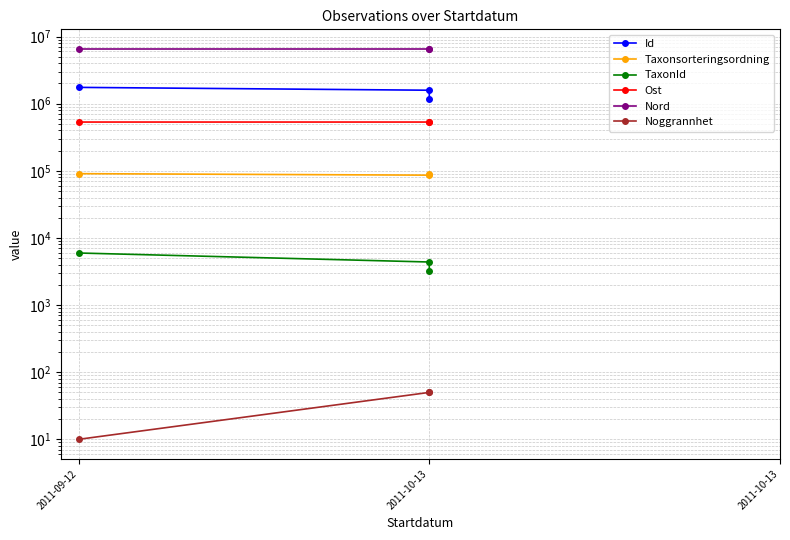

What are all the series names shown in the legend?

Id, Taxonsorteringsordning, TaxonId, Ost, Nord, Noggrannhet